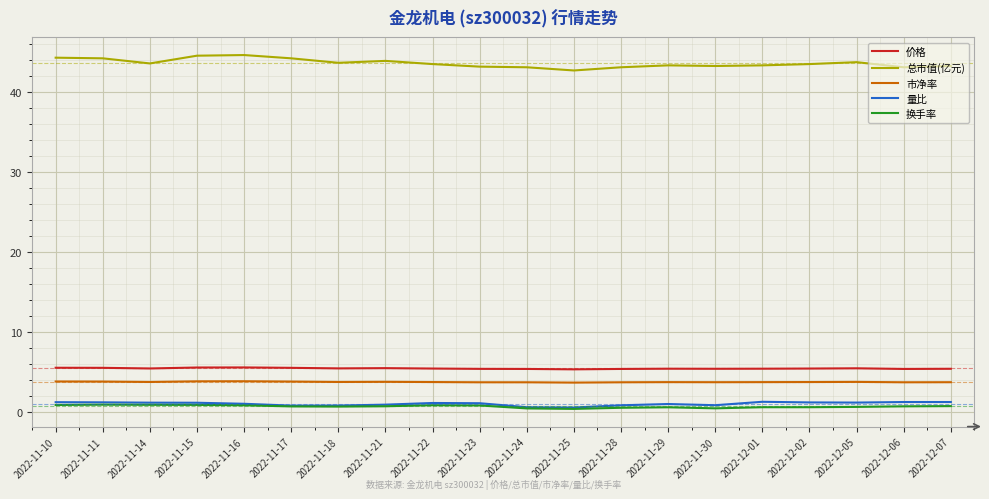

Which series has the largest total across all categories?

总市值(亿元)